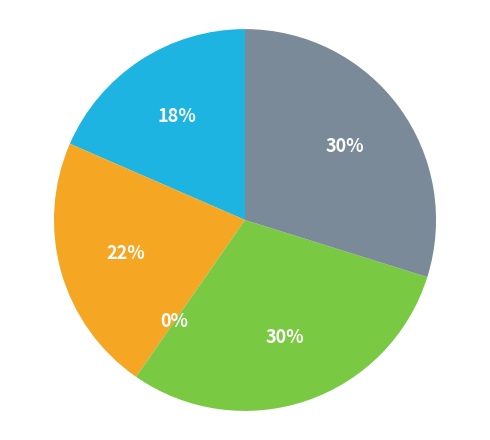

To the nearest percent, what is the average slice percentage?

20%